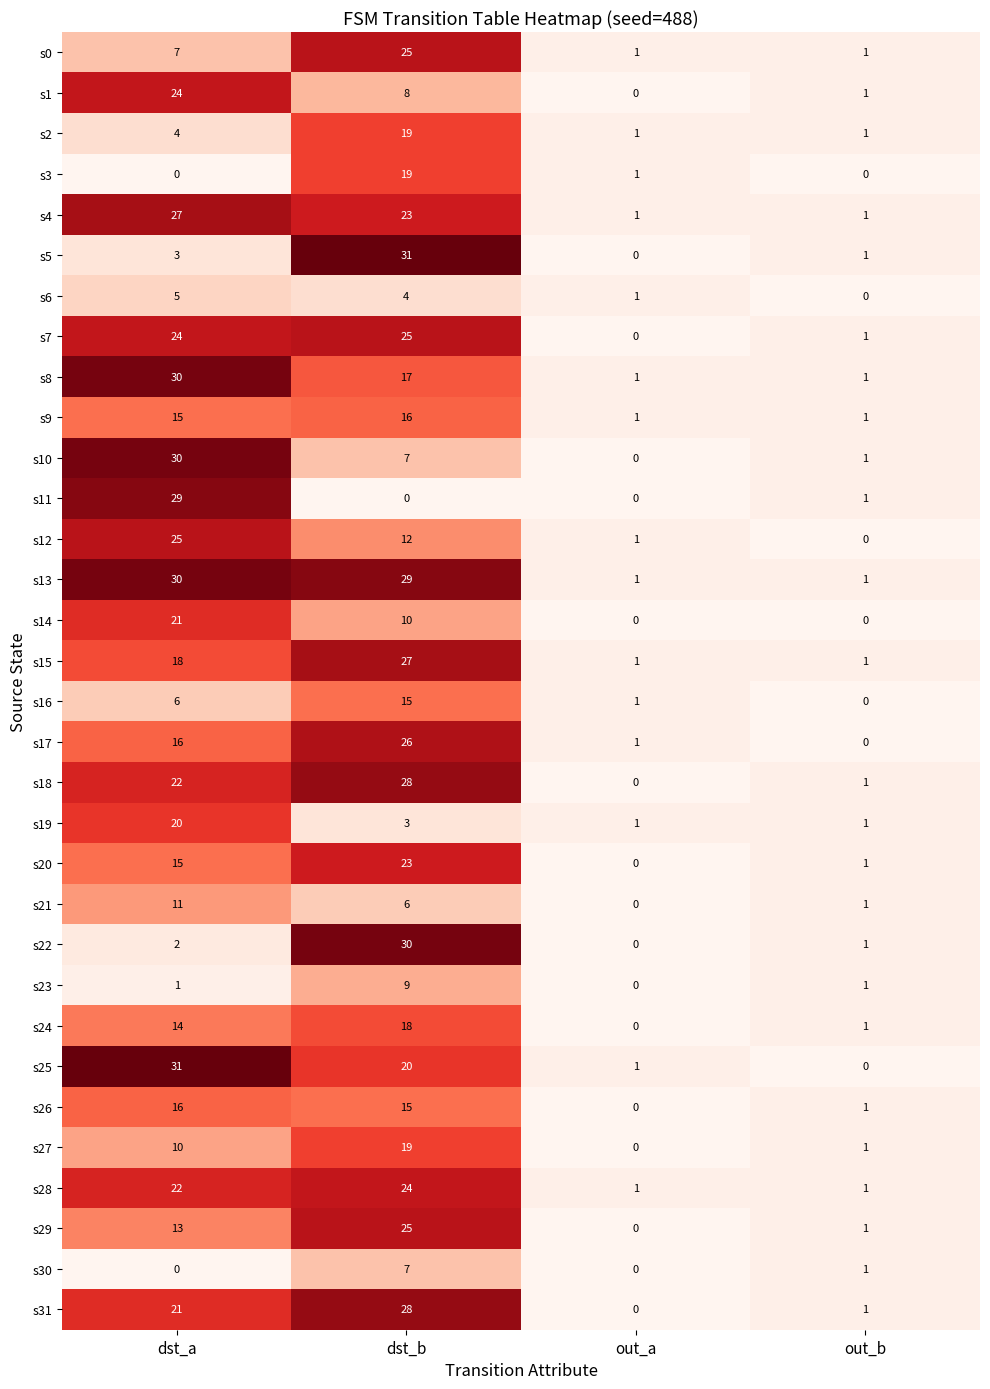

What is the spread (max minus min) of values at dst_a?

31